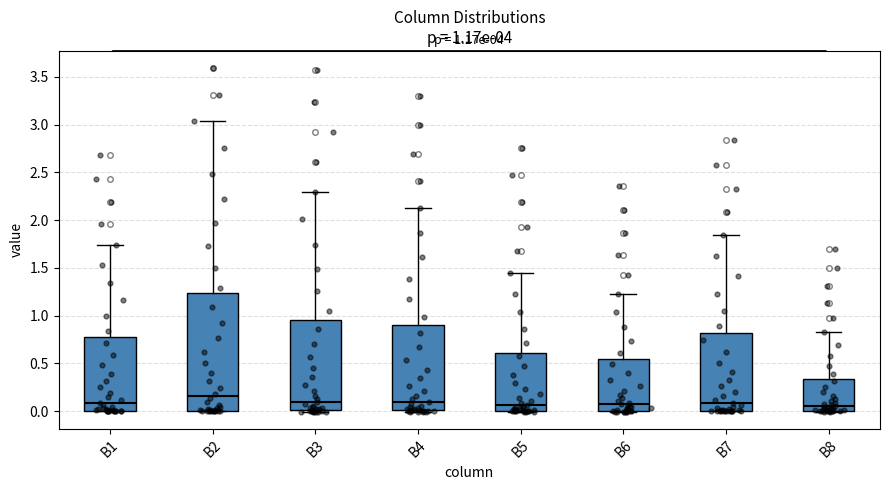

Comparing the boxes themselves (not the whiskers), which one is the tallest?

B2